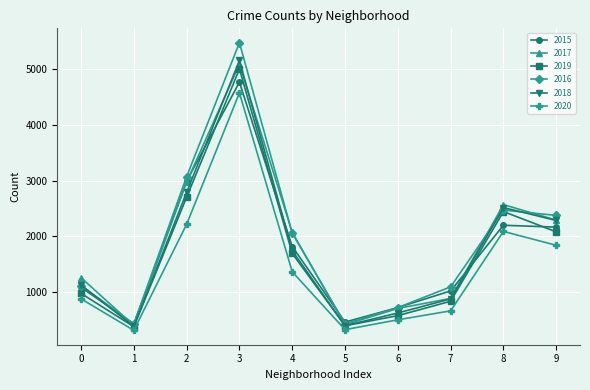

Is the value of 2018 at 7 greater than the value of 2020 at 5?

Yes